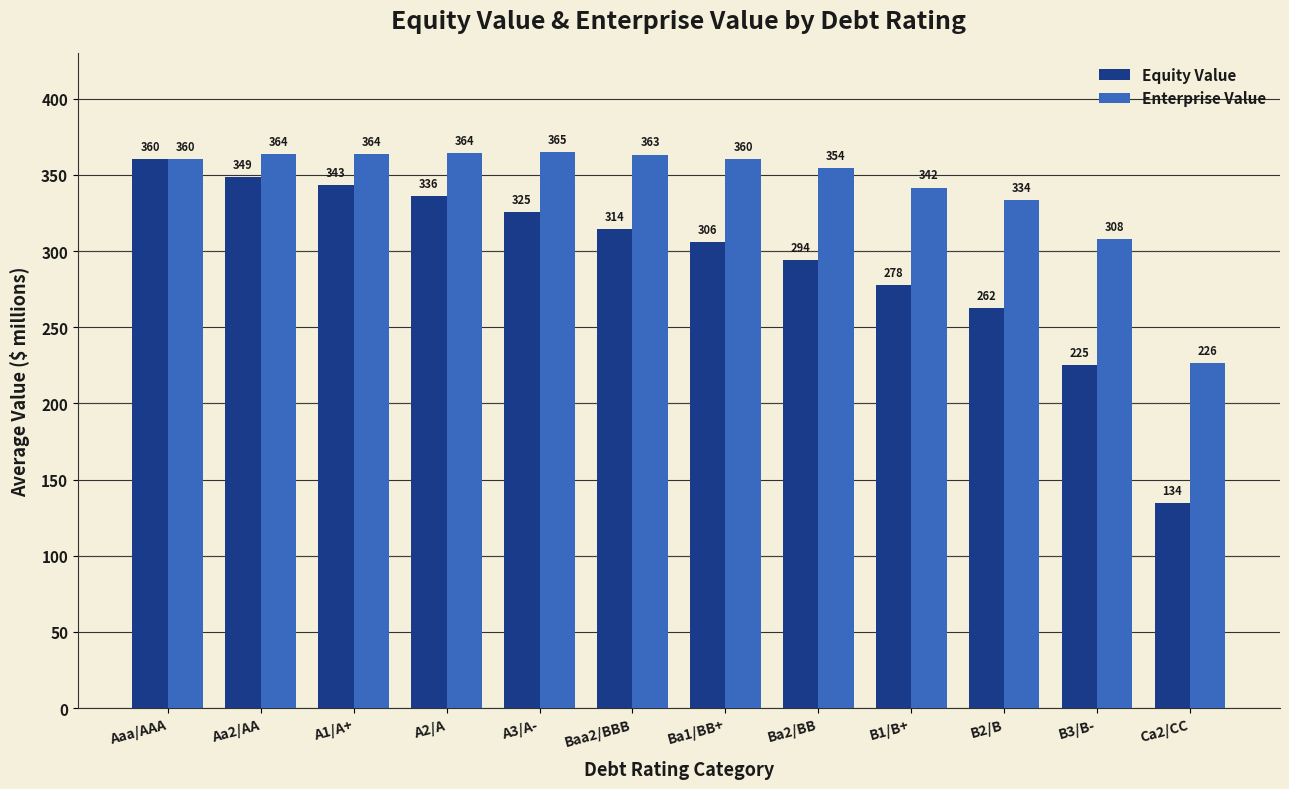

What is the maximum value for Equity Value?

360.1